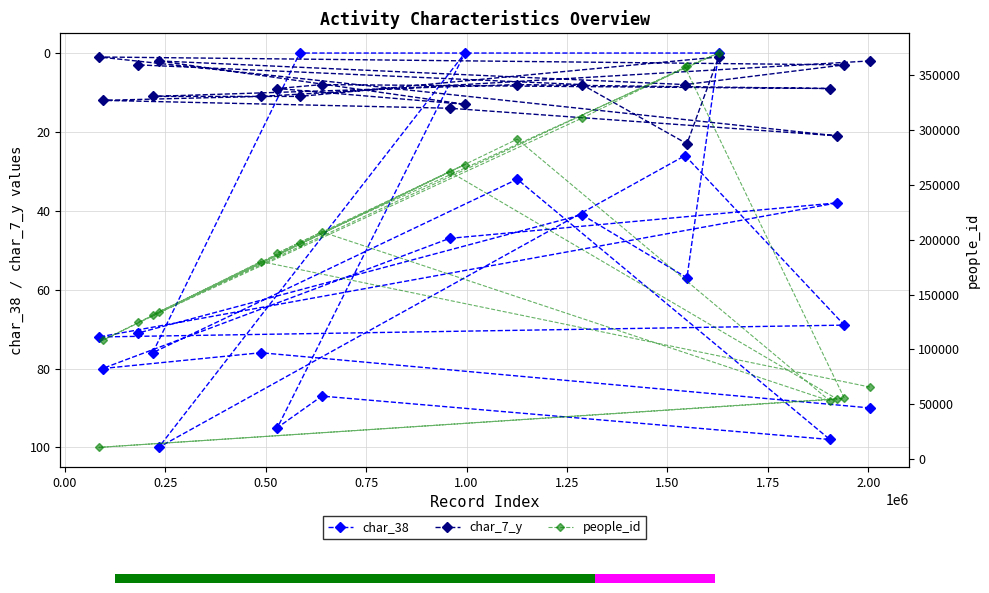

How many positive values does the char_38 series have?

17